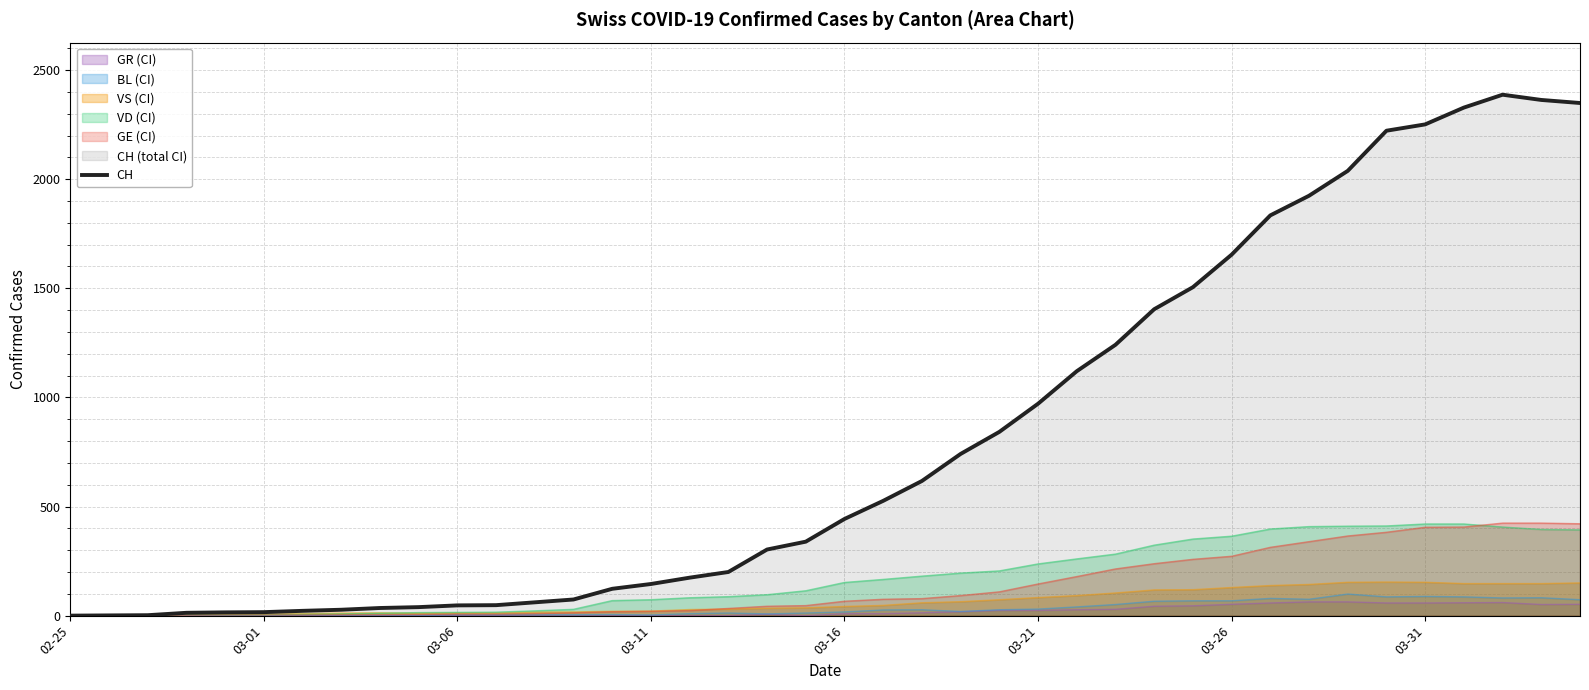

What is the change in value from 11 to 28?

+1356